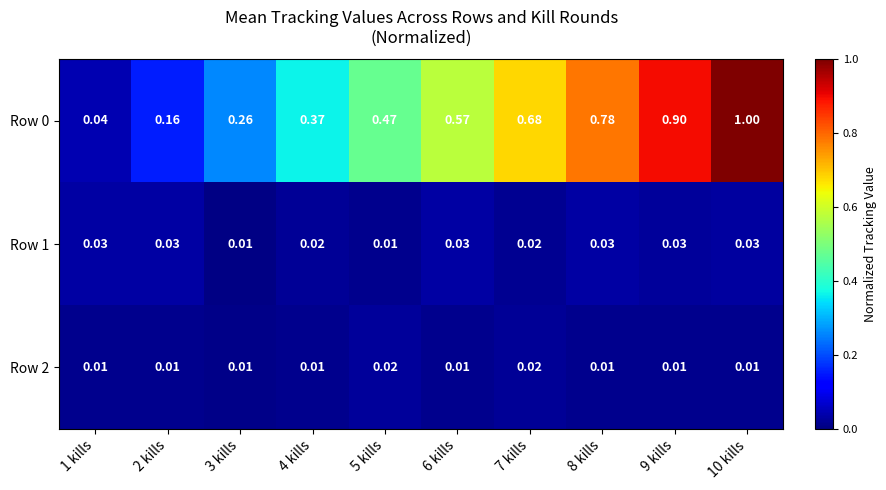

Is the value of Row 0 at 2 kills greater than the value of Row 1 at 2 kills?

Yes